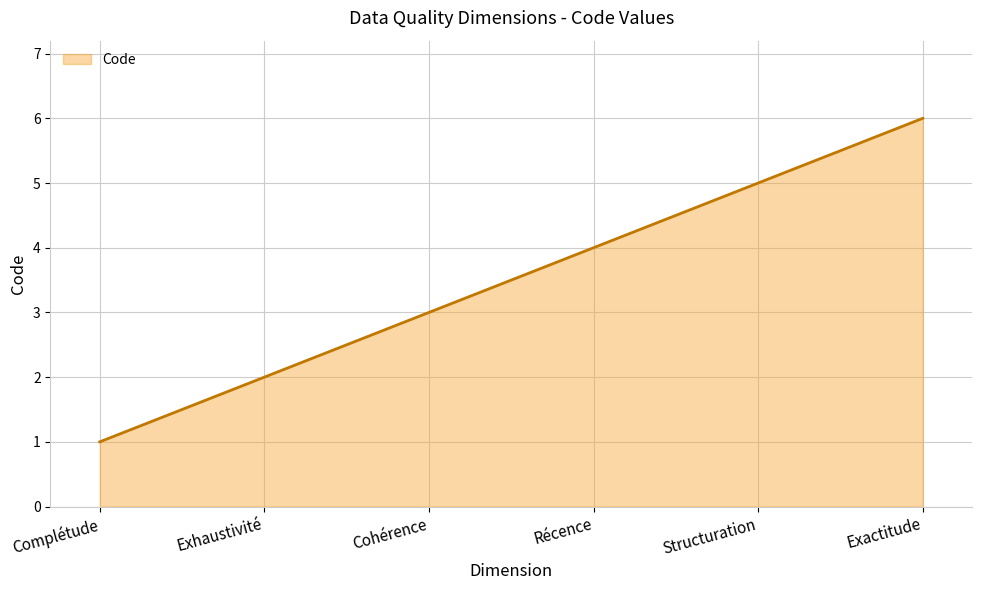

Read the value at Structuration.

5